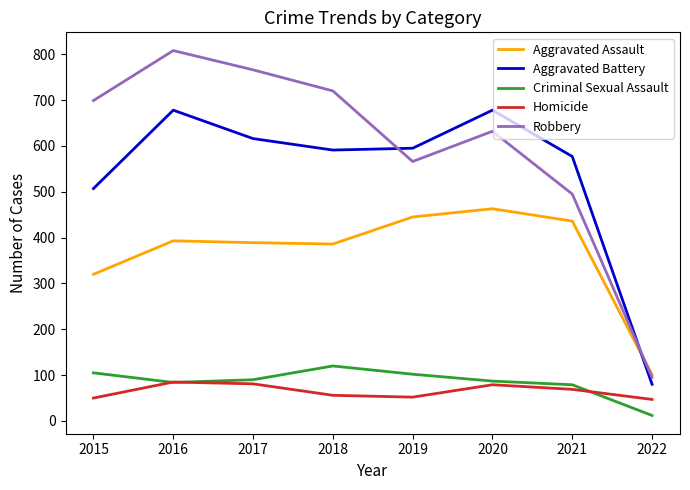

At 2020, list the series in order from largest to smallest.

Aggravated Battery, Robbery, Aggravated Assault, Criminal Sexual Assault, Homicide